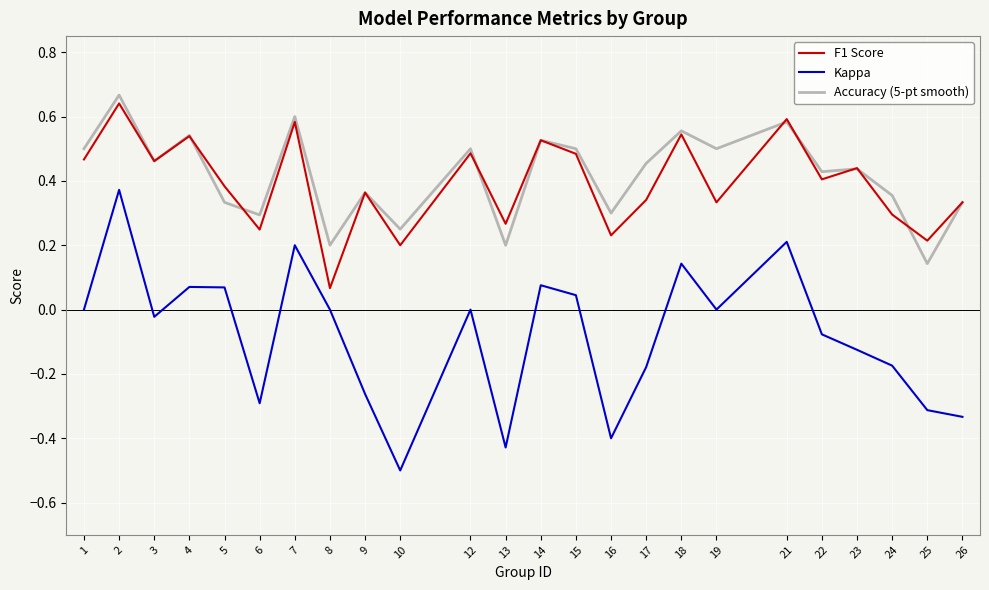

At which category does the chart reach its peak across all series?

2